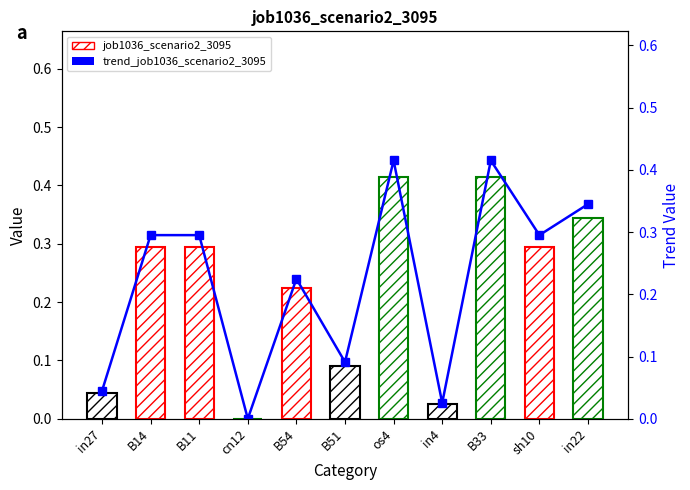

What position from the right is cn12?

8